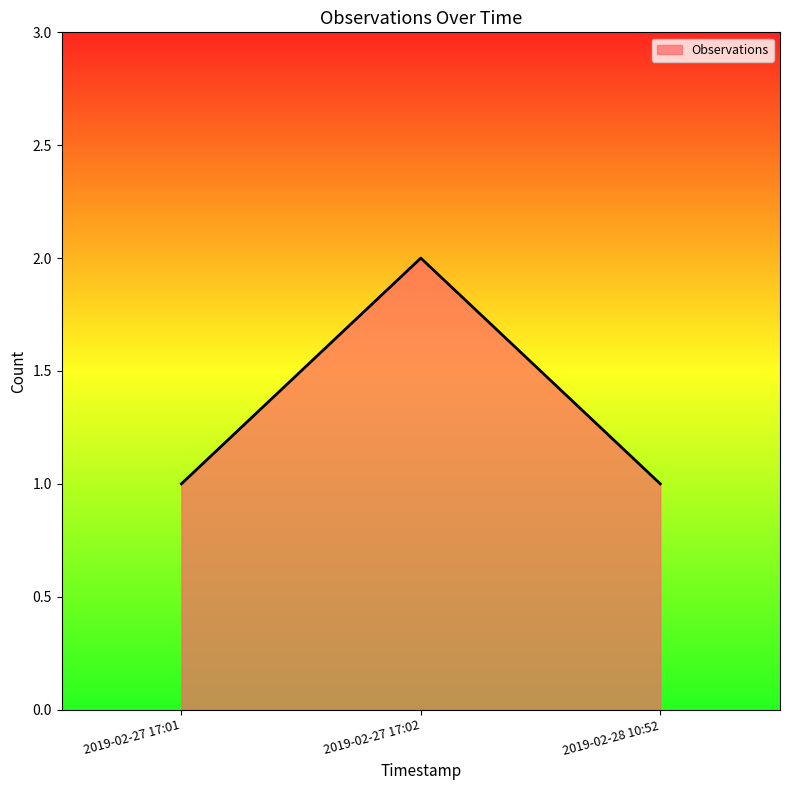

What position from the right is 2019-02-28 10:52?

1